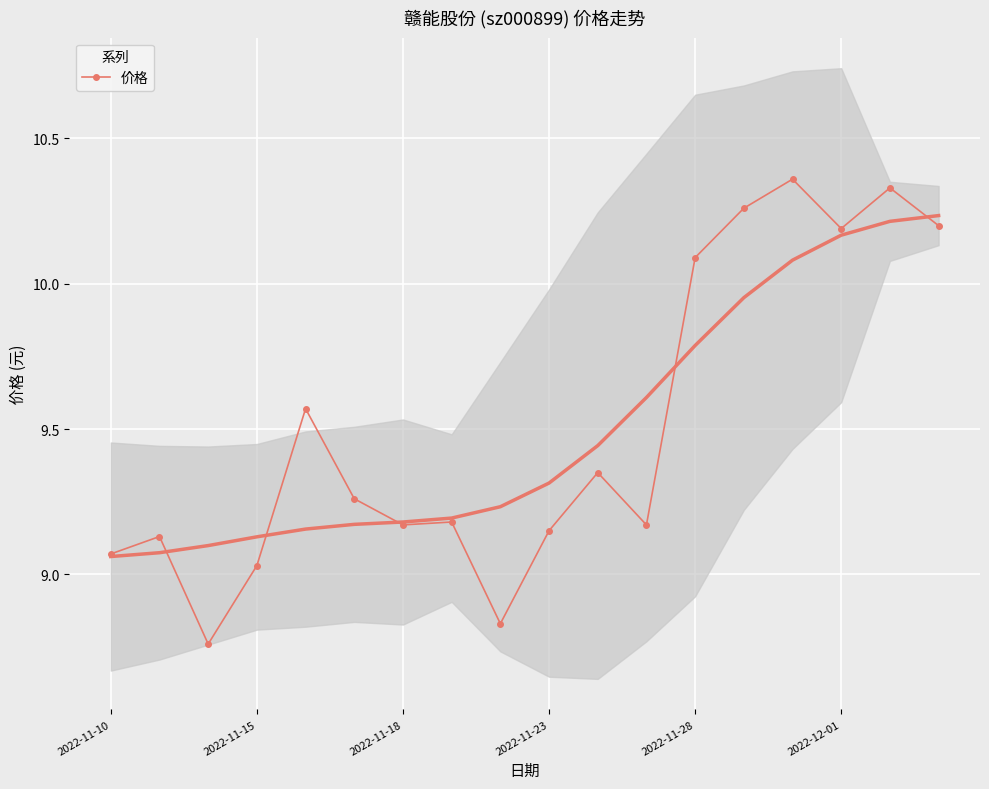

At which label does 价格 first exceed 9?

2022-11-10